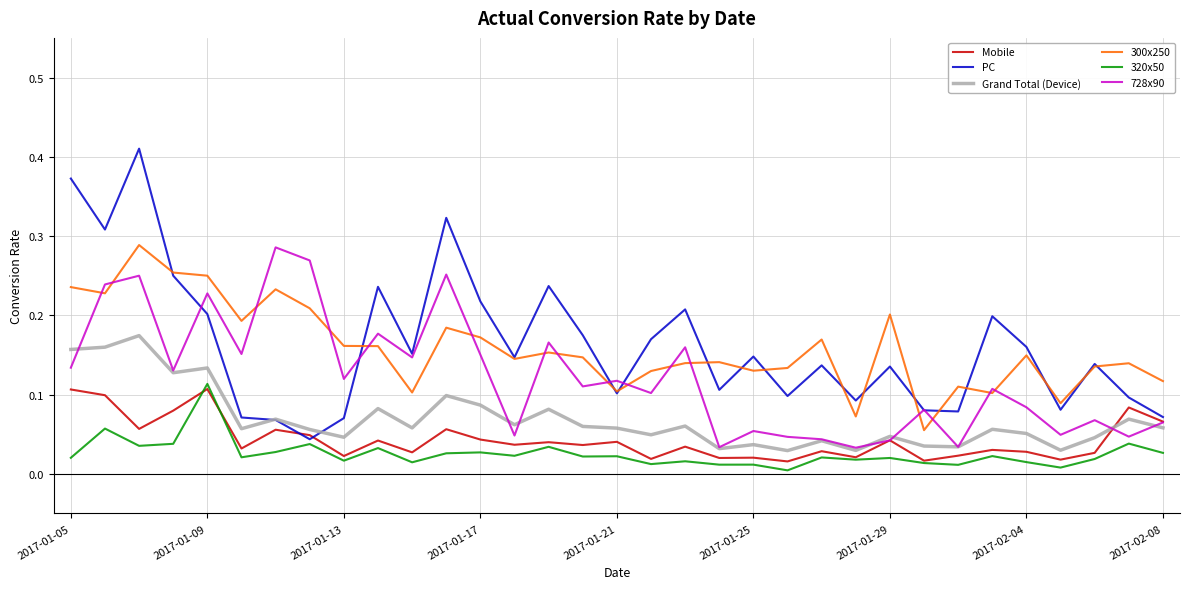

True or false: 300x250 and Grand Total (Device) cross at least once.

False